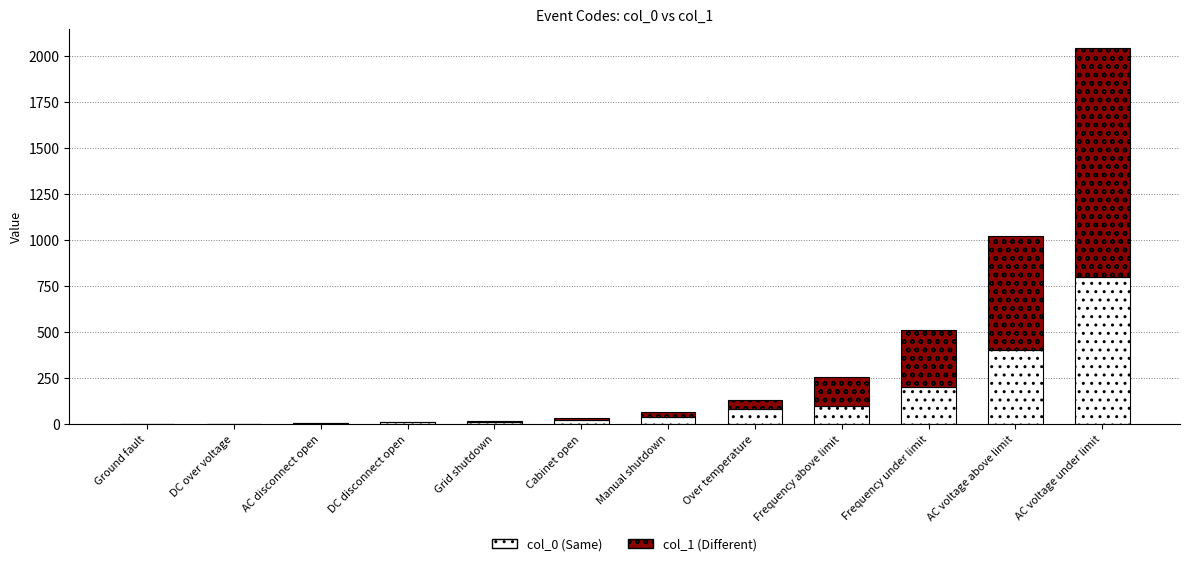

At which category is the sum across all series the highest?

AC voltage under limit